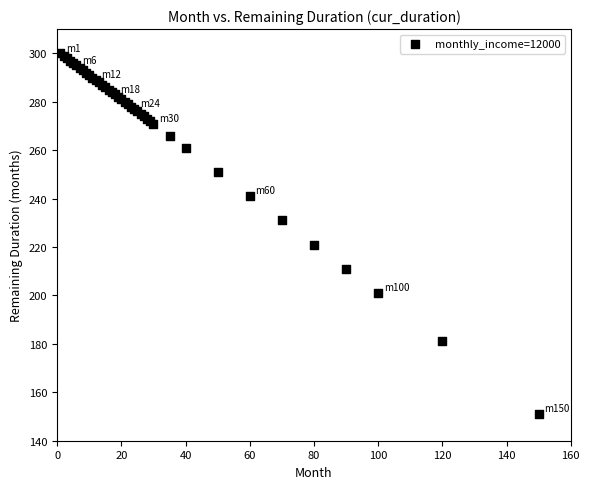

What Y value in the scatter plot is closest to 225?

221